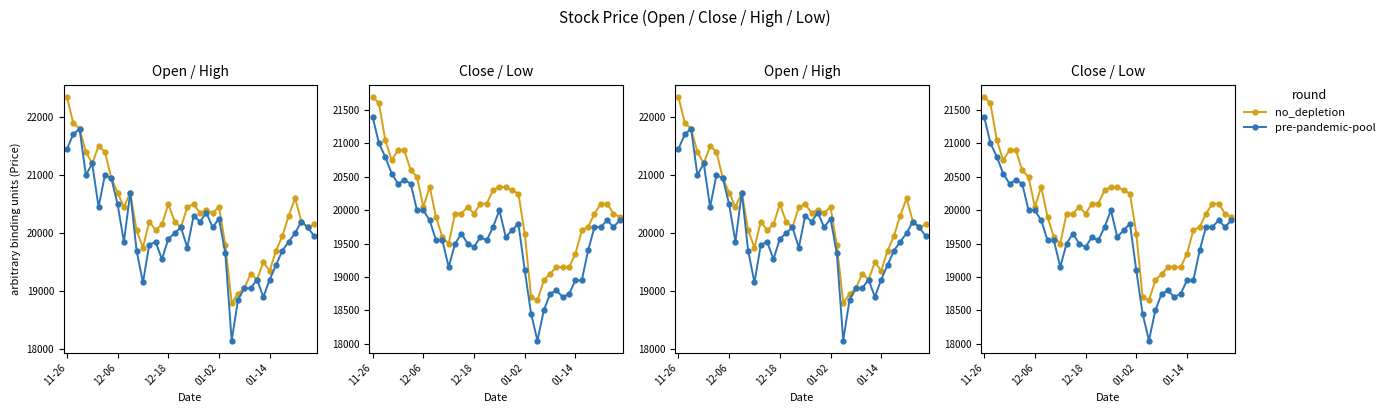

What is the total value across all series at 19?

40050